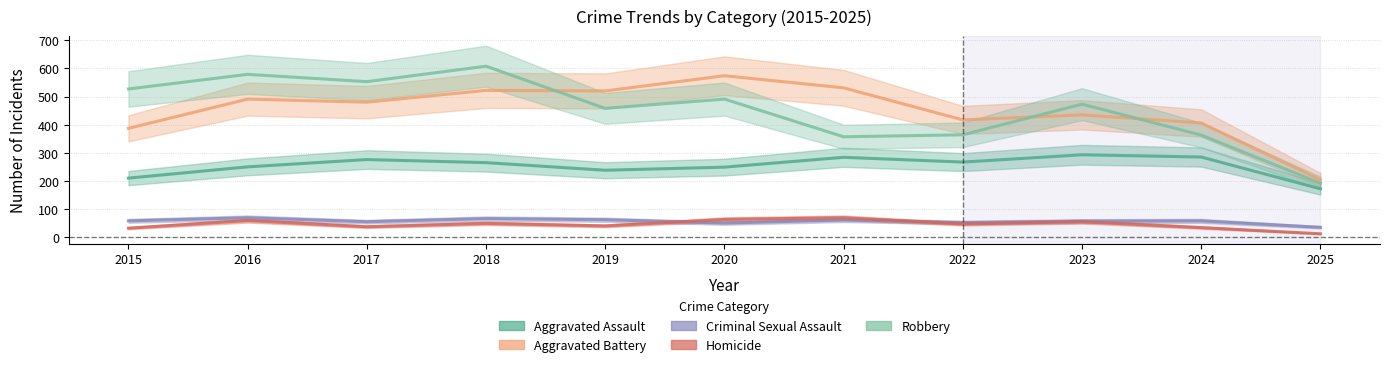

Reading right to left, extract all data points from this chart.

Aggravated Assault: 2025=172	2024=285	2023=293	2022=267	2021=284	2020=249	2019=238	2018=265	2017=276	2016=250	2015=210
Aggravated Battery: 2025=204	2024=406	2023=435	2022=417	2021=531	2020=574	2019=520	2018=522	2017=480	2016=491	2015=387
Criminal Sexual Assault: 2025=35	2024=58	2023=57	2022=52	2021=61	2020=50	2019=62	2018=66	2017=55	2016=69	2015=58
Homicide: 2025=12	2024=34	2023=55	2022=47	2021=69	2020=63	2019=40	2018=49	2017=37	2016=59	2015=32
Robbery: 2025=192	2024=363	2023=473	2022=364	2021=357	2020=491	2019=458	2018=608	2017=553	2016=579	2015=527